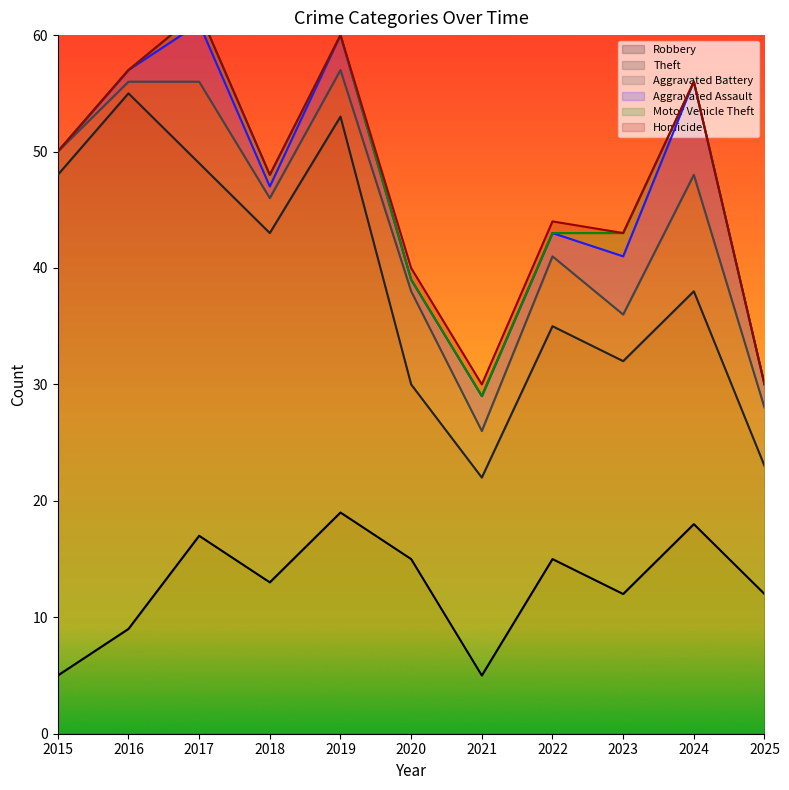

List the series in order of their peak value, highest first.

Theft, Robbery, Aggravated Battery, Aggravated Assault, Motor Vehicle Theft, Homicide